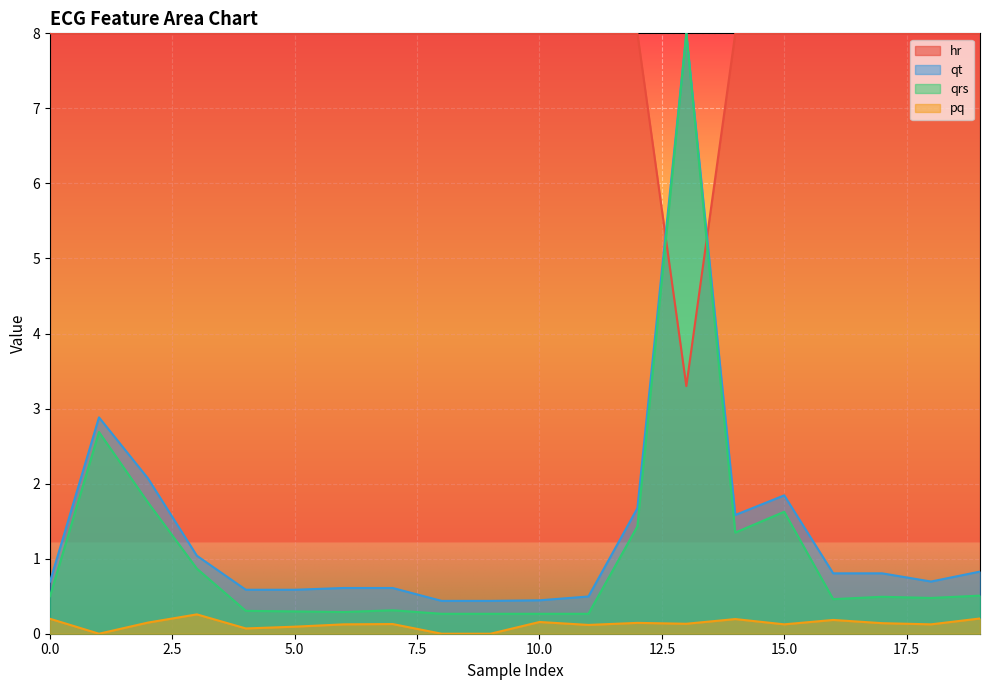

Does the chart display data point markers on the line(s)?

No